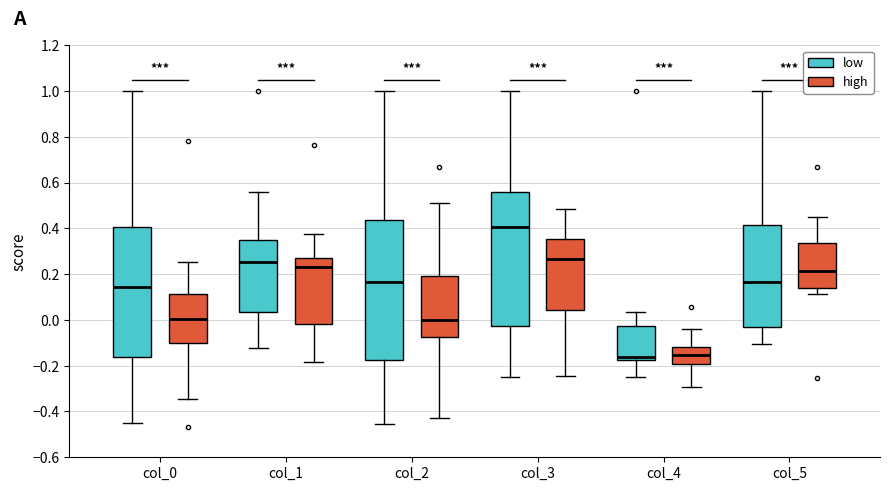

Reading left to right, read every box against the y-axis: the position of its median line, the range the box covers, and the ends of its whiskers. The values are not printed on the chart, so give them approximately, as read against the axis.

col_0 (low): median 0.14, box -0.16 to 0.40, whiskers -0.44 to 1.00
col_0 (high): median 0.00, box -0.10 to 0.12, whiskers -0.34 to 0.26
col_1 (low): median 0.26, box 0.04 to 0.36, whiskers -0.12 to 0.56
col_1 (high): median 0.24, box -0.02 to 0.28, whiskers -0.18 to 0.38
col_2 (low): median 0.16, box -0.18 to 0.44, whiskers -0.46 to 1.00
col_2 (high): median 0.00, box -0.08 to 0.20, whiskers -0.42 to 0.52
col_3 (low): median 0.40, box -0.02 to 0.56, whiskers -0.24 to 1.00
col_3 (high): median 0.26, box 0.04 to 0.36, whiskers -0.24 to 0.48
col_4 (low): median -0.16, box -0.18 to -0.02, whiskers -0.24 to 0.04
col_4 (high): median -0.16, box -0.20 to -0.12, whiskers -0.30 to -0.04
col_5 (low): median 0.16, box -0.04 to 0.42, whiskers -0.10 to 1.00
col_5 (high): median 0.22, box 0.14 to 0.34, whiskers 0.12 to 0.44